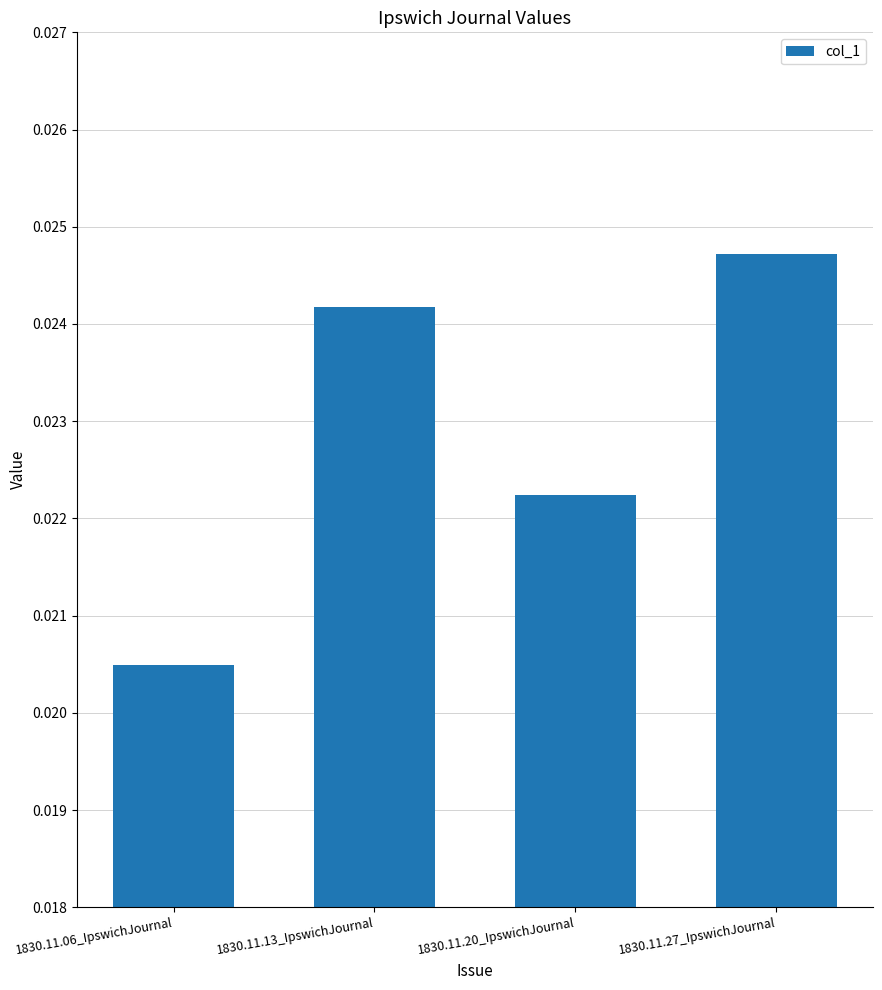

What is the label of the 2nd bar from the left?

1830.11.13_IpswichJournal